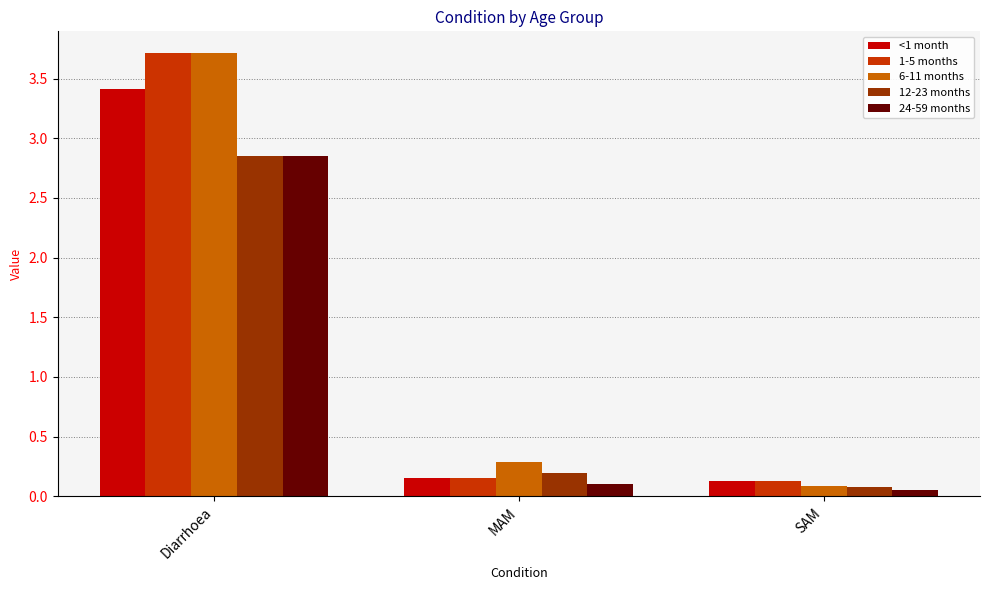

Which series changed the most between Diarrhoea and SAM?

6-11 months